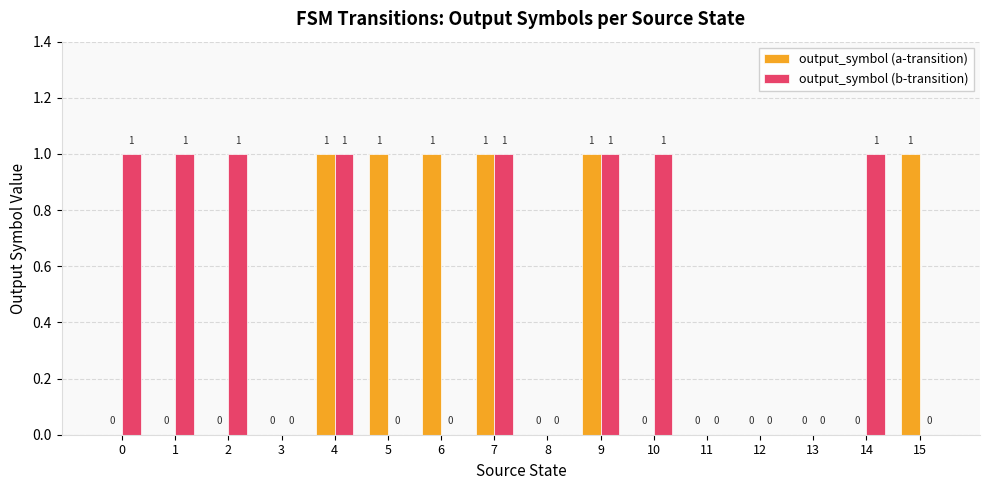

What value does the output_symbol (a-transition) series have at 6?

1